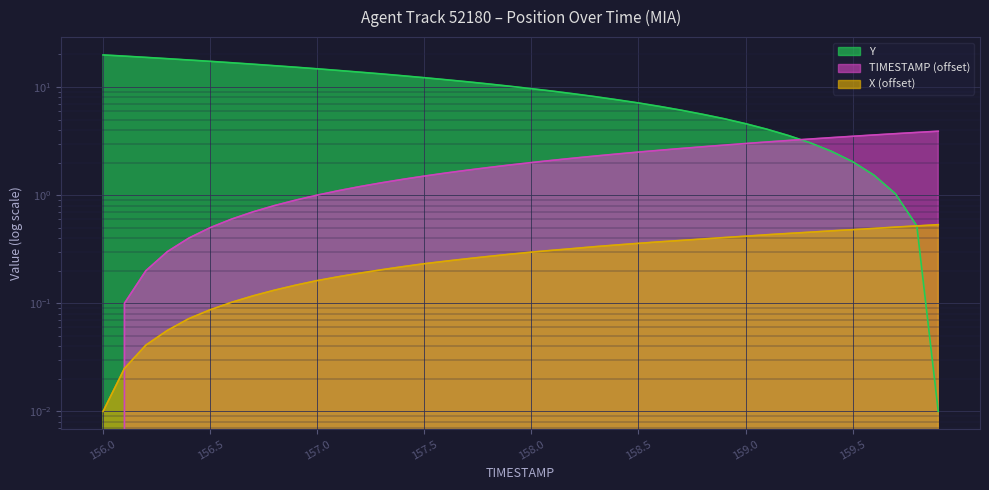

Between 159.3 and 156.7, which is larger?

159.3